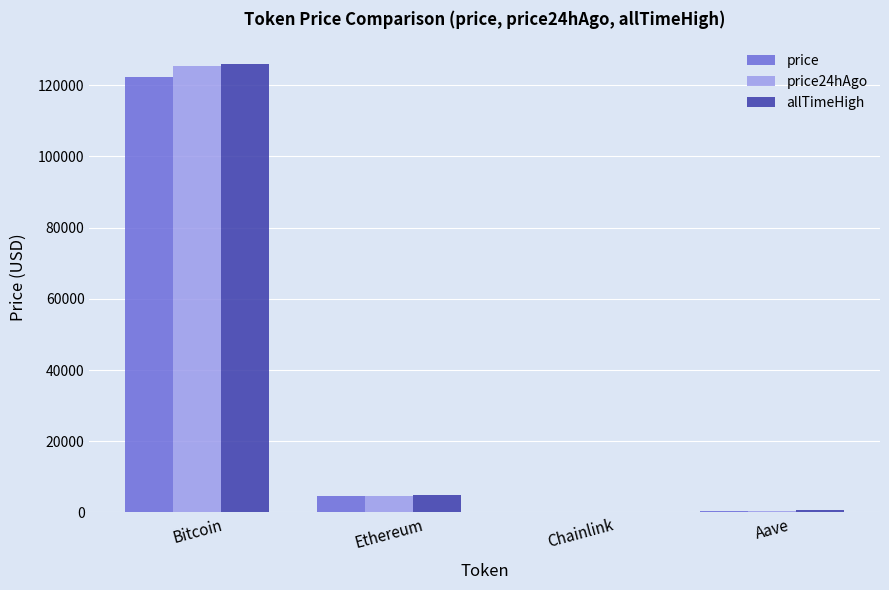

What is the greatest value displayed?

126080.0